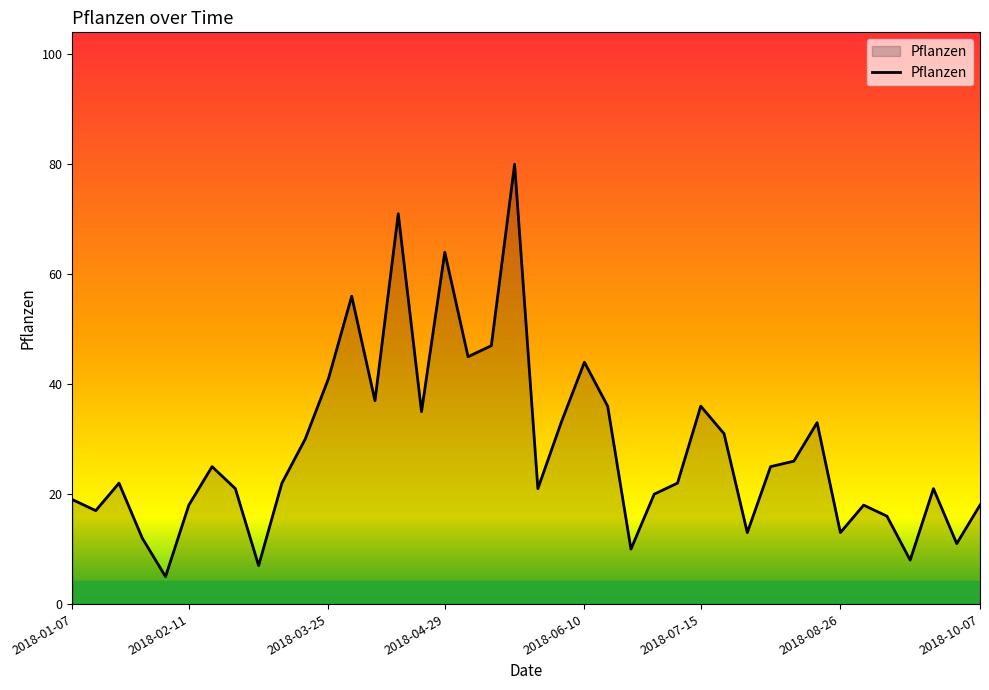

What is the difference between the maximum and minimum values?

75